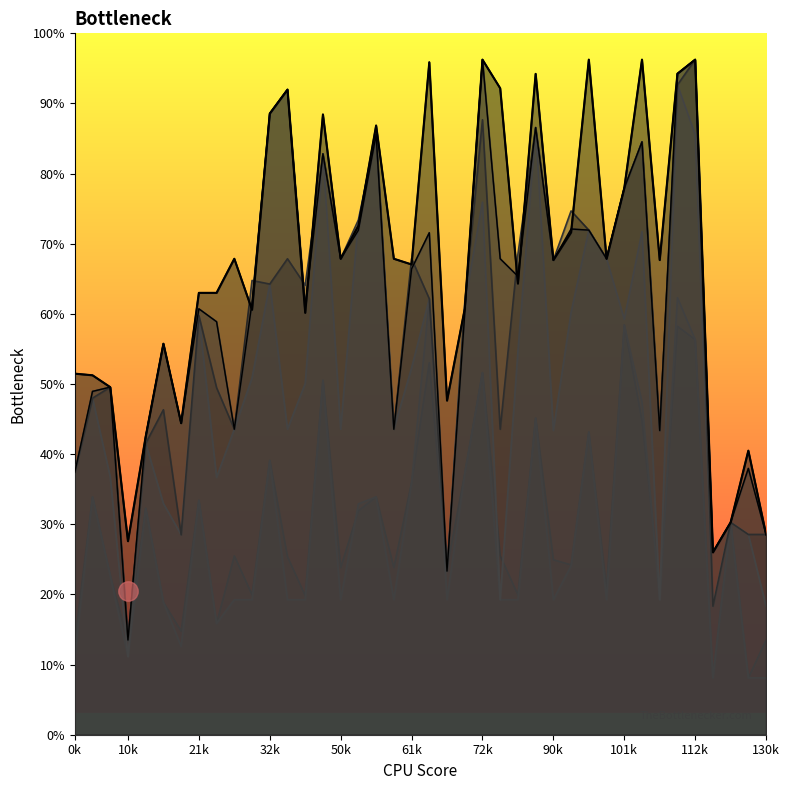

True or false: col_6 and col_10 intersect in this chart.

False